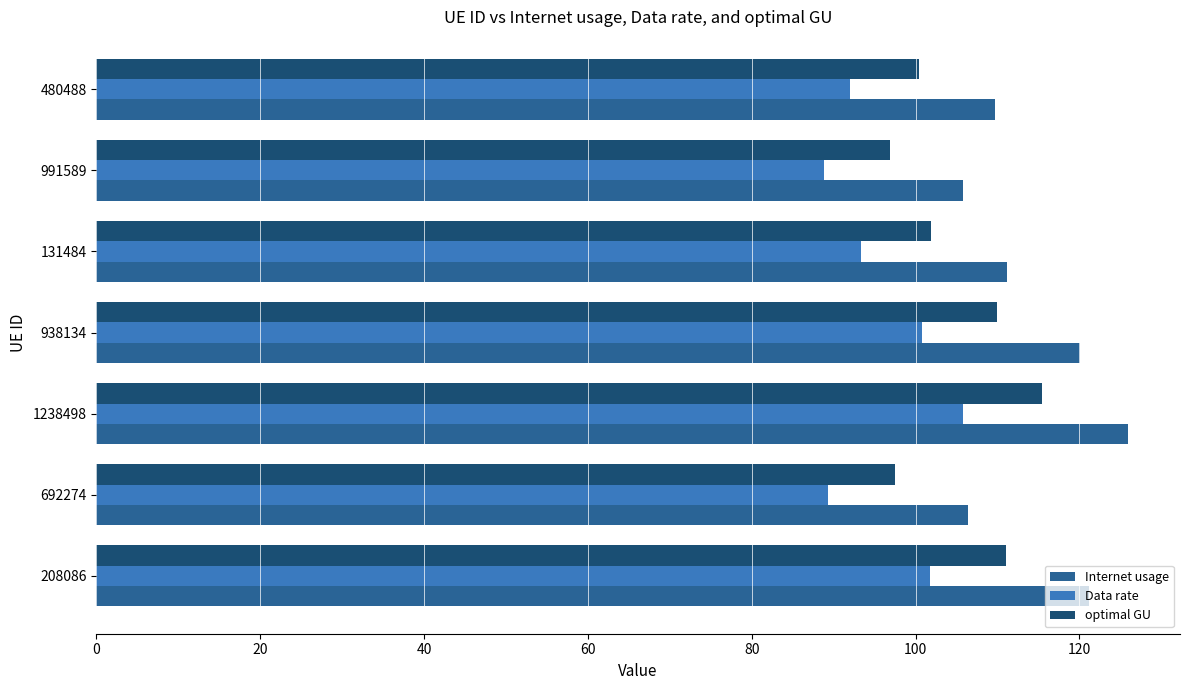

What is the total value across all series at 1238498?

347.1